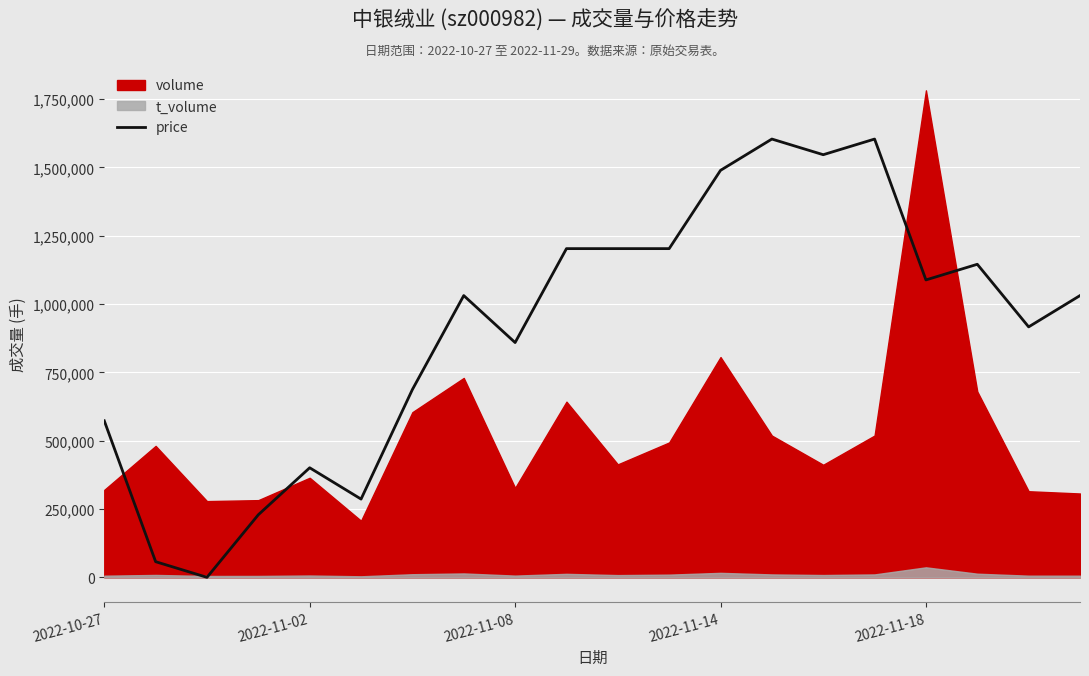

How many values are below 1030719?

9